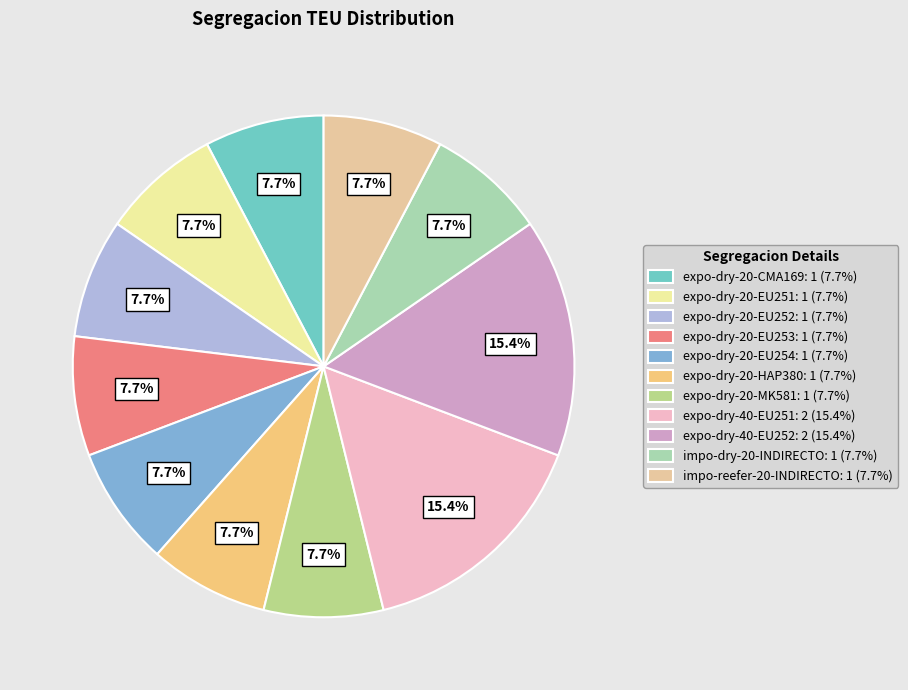

Is it true that expo-dry-20-EU253 is 1% of the pie?

False